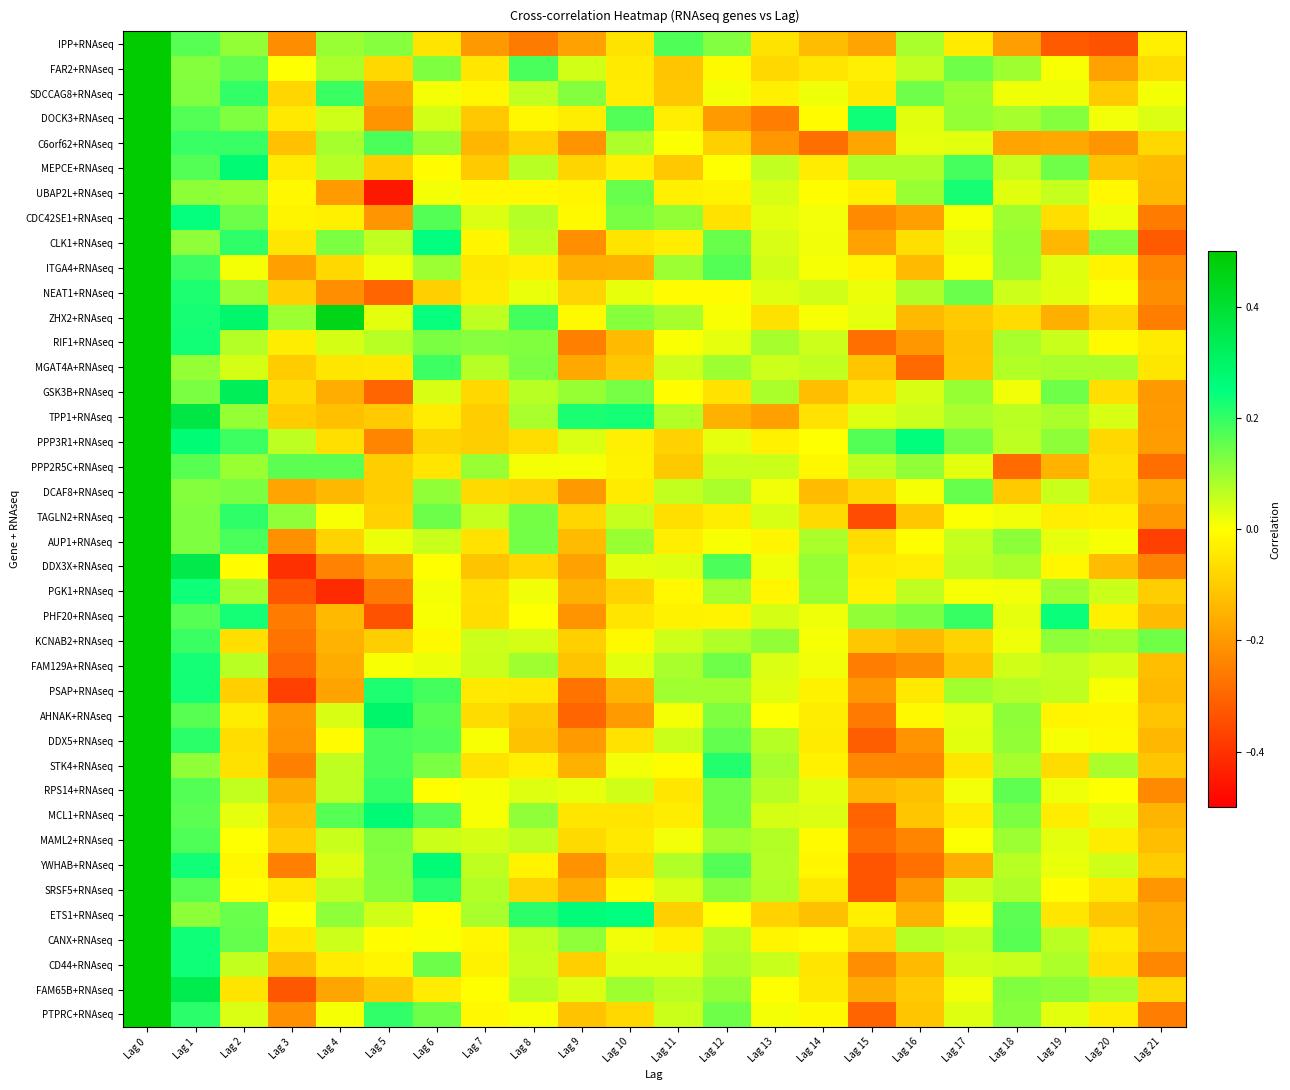

At which category is the sum across all series the highest?

Lag 0